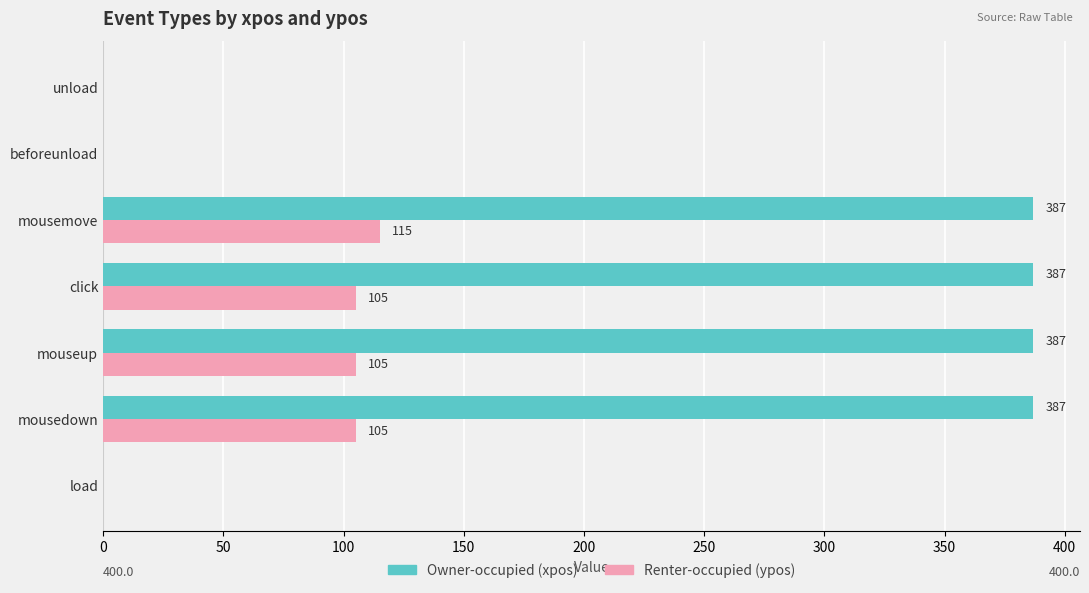

What is the maximum value shown in the chart?

387